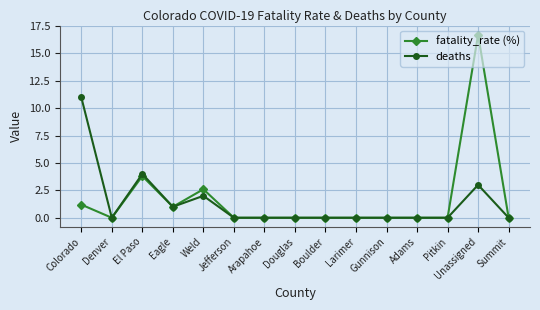

What are all the series names shown in the legend?

fatality_rate (%), deaths